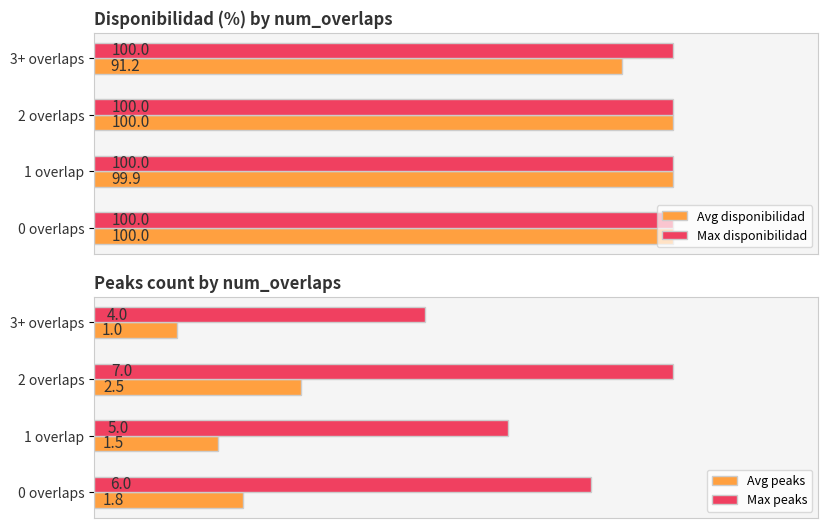

Where is Avg disponibilidad nearest to the value 95?

3+ overlaps